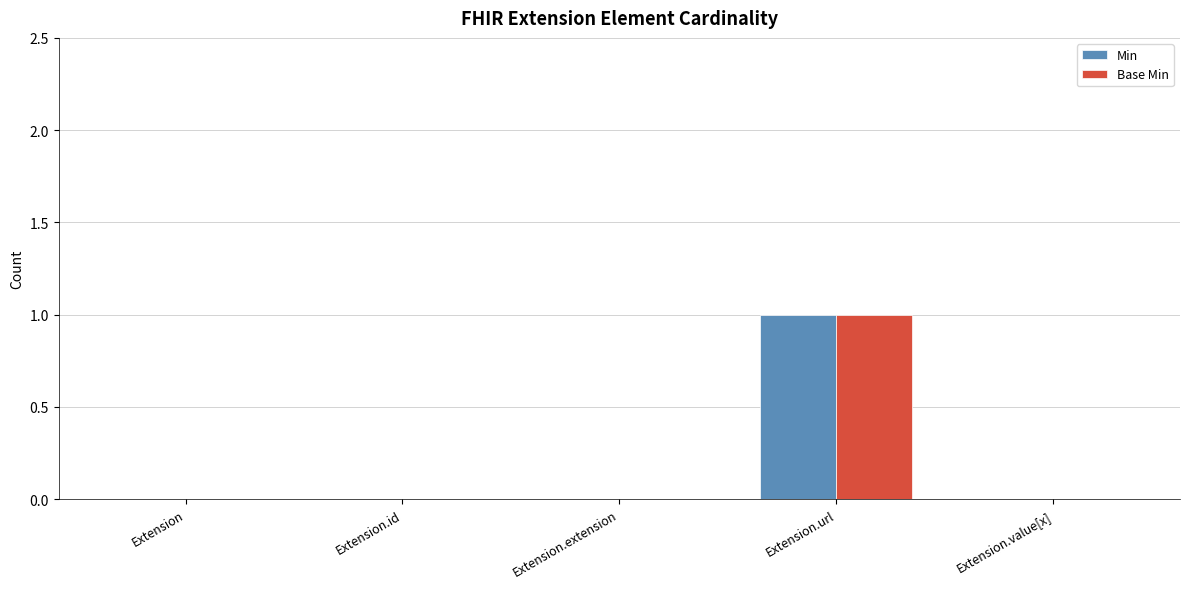

At which category does the chart reach its peak across all series?

Extension.url